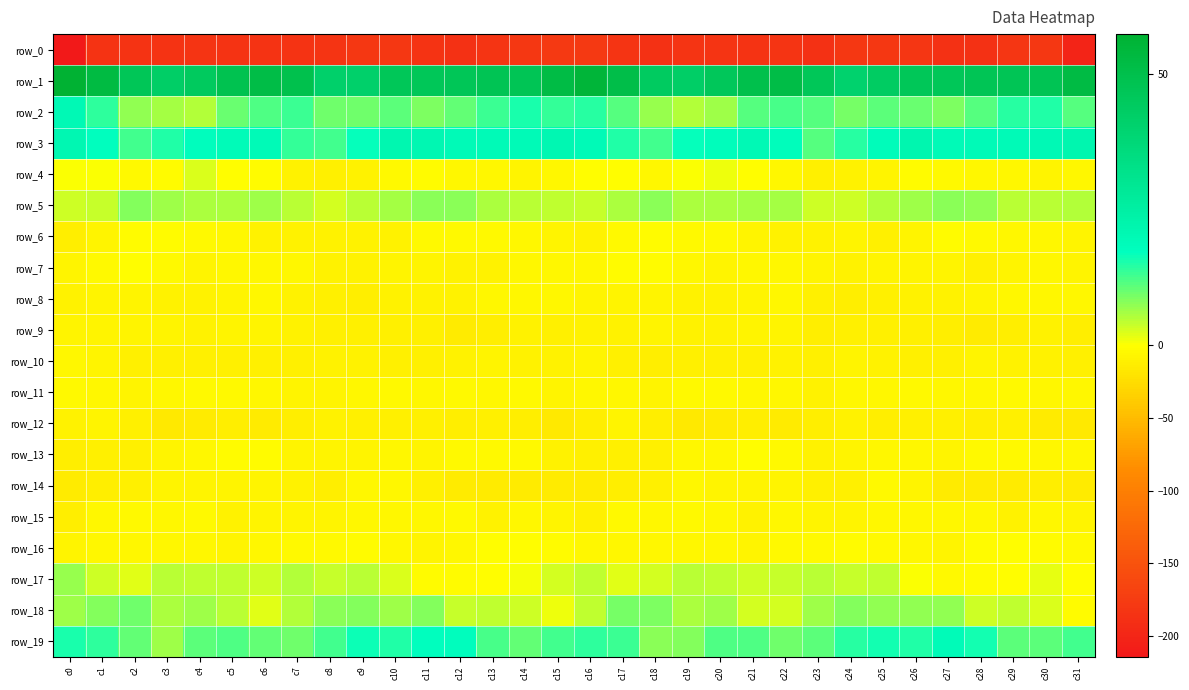

What is the difference between the maximum and minimum values in the row_17 series?

10.7